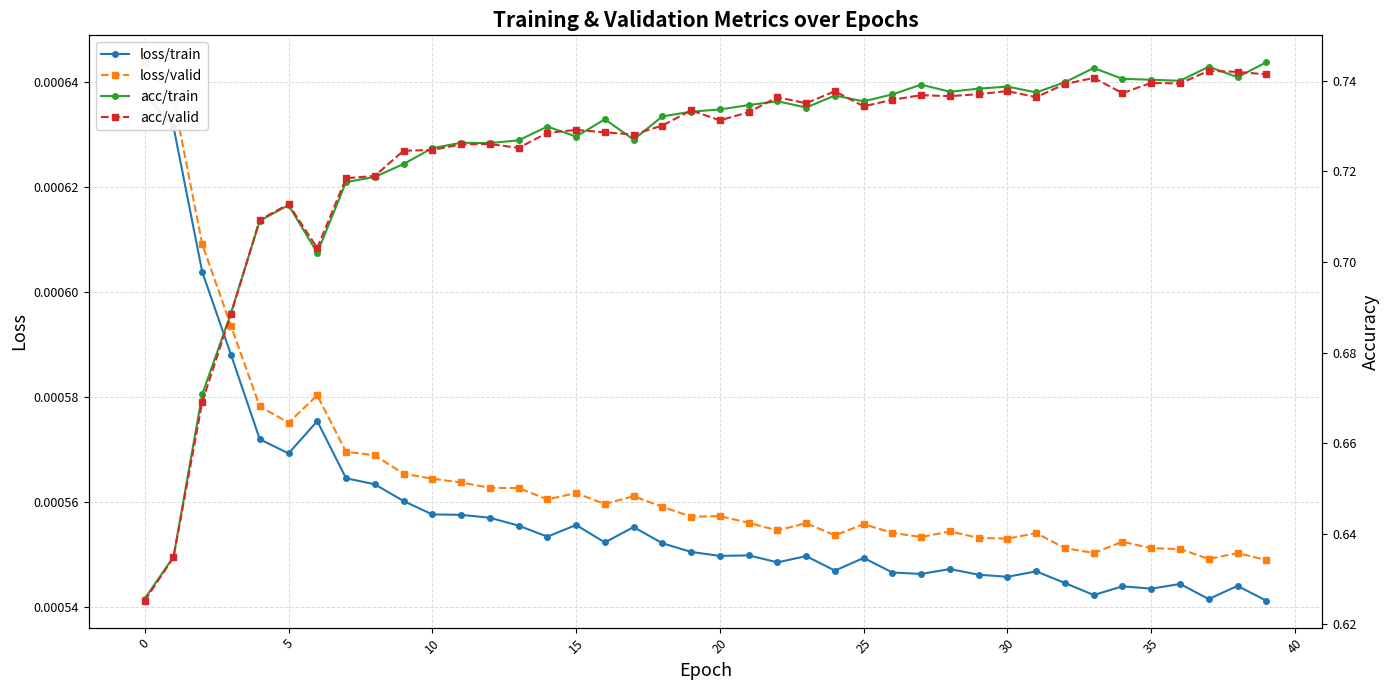

True or false: acc/train and loss/valid cross at least once.

False